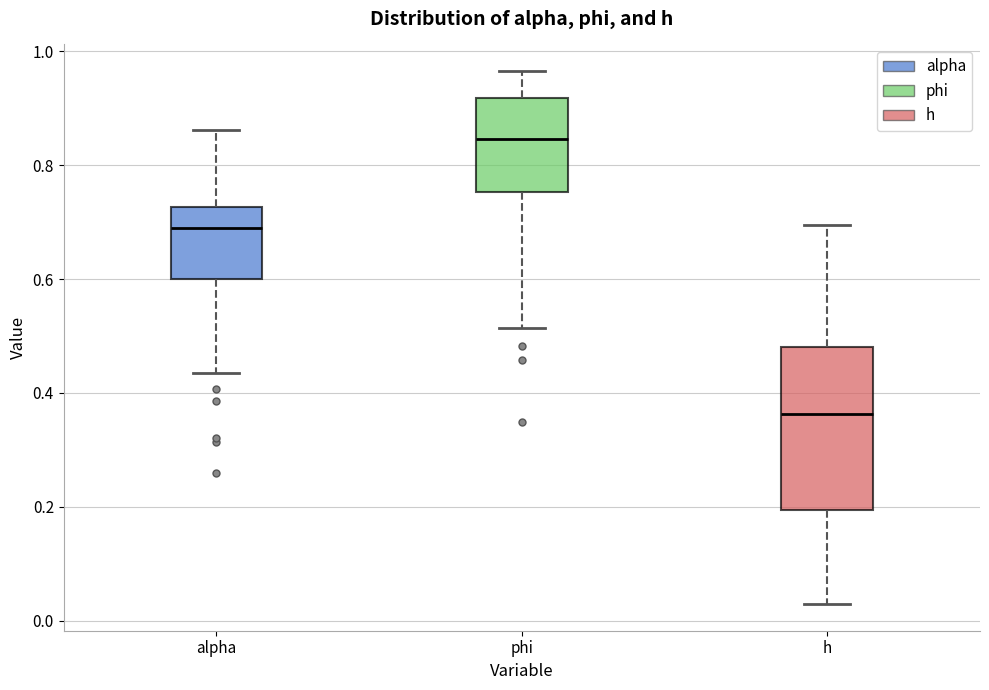

Where is the lower edge of the box for phi on the y-axis? The values are not printed on the chart, so give them approximately, as read against the axis.

0.76